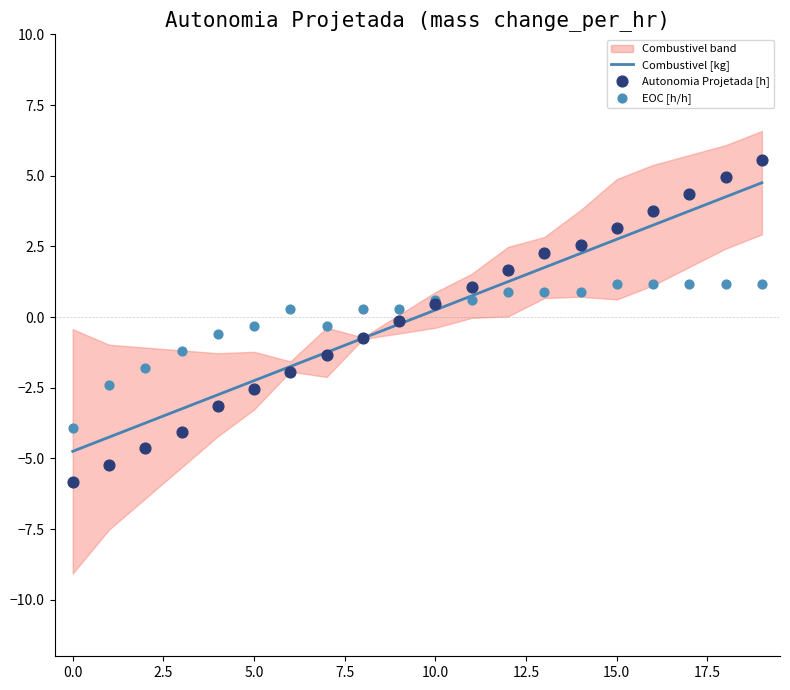

At how many categories does at least one series exceed 2?

7